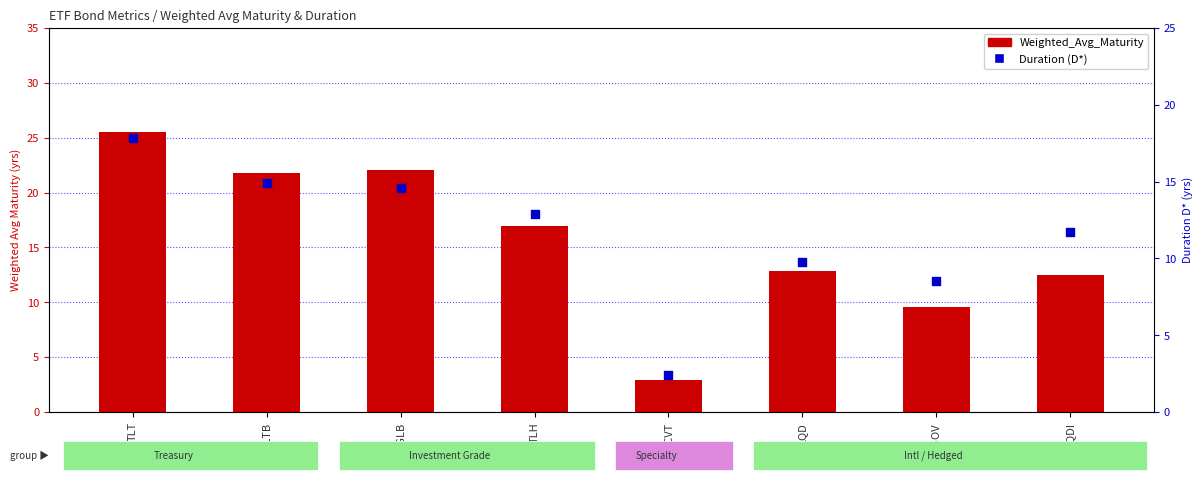

At which category is the sum across all series the highest?

TLT